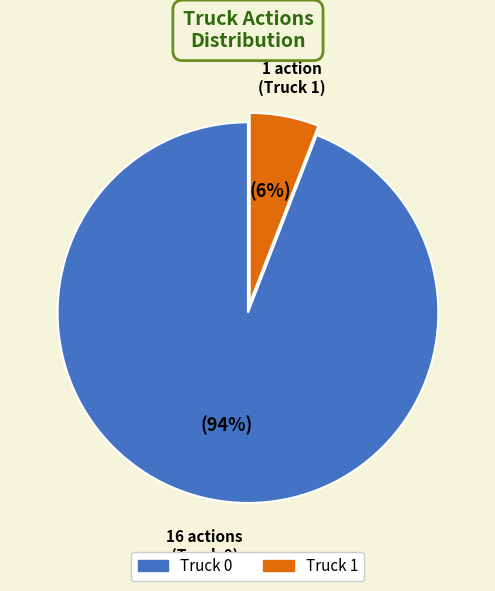

What is the majority slice?

Truck 0